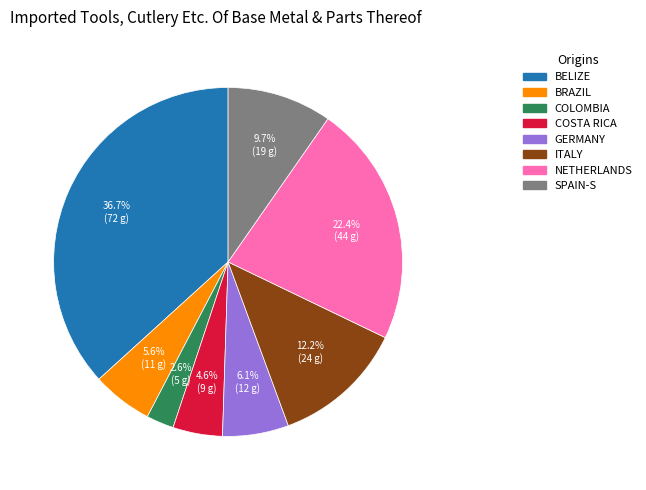

What is the largest slice in the pie chart?

BELIZE